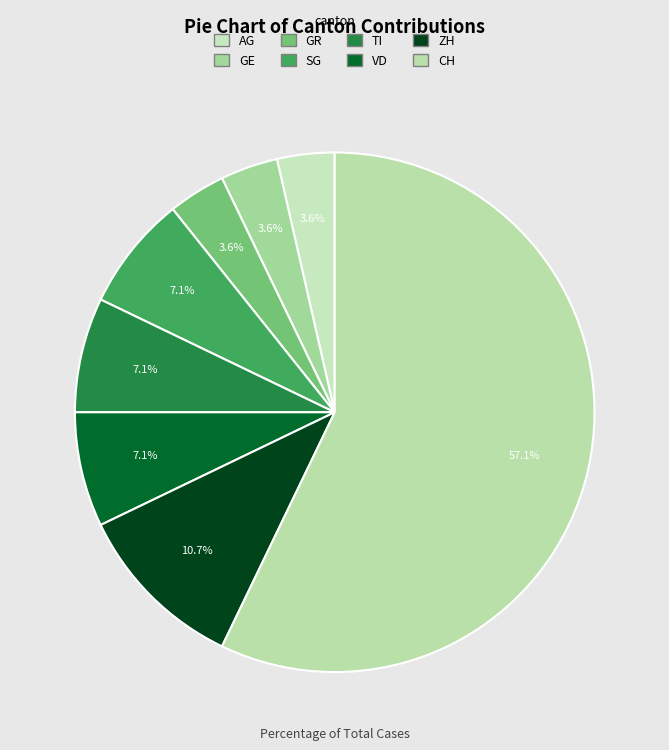

To the nearest percent, what is the difference between the largest and smallest slice percentages?

54%